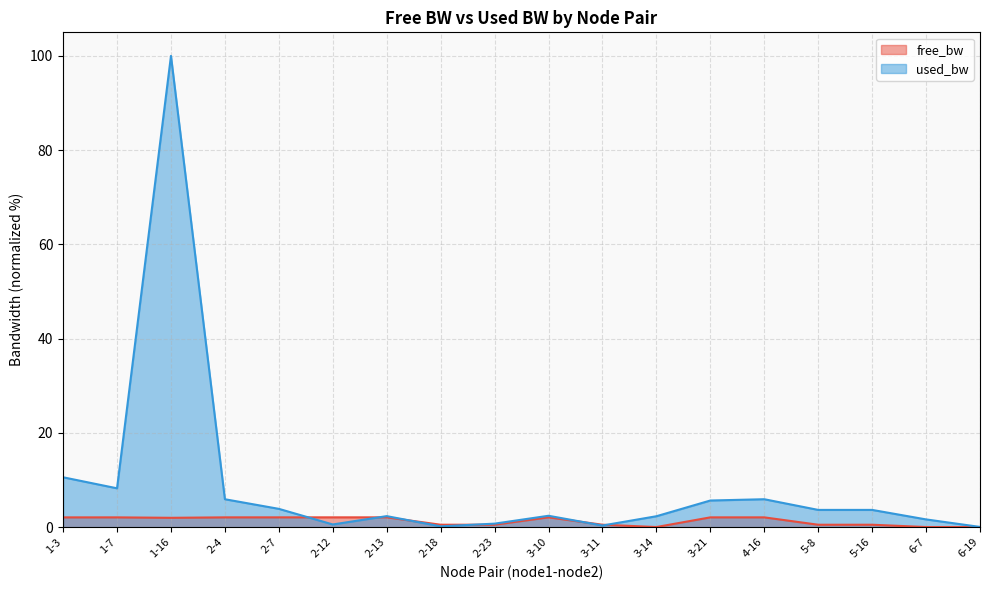

How many categories are shown in the chart?

18